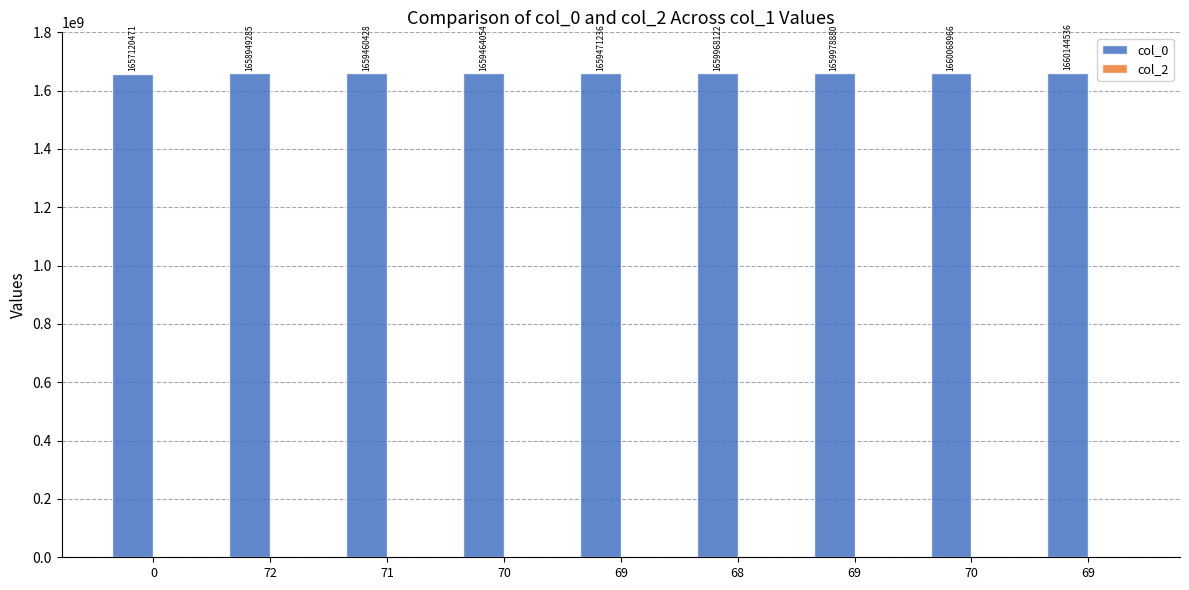

Which label corresponds to the largest value in the chart?

69